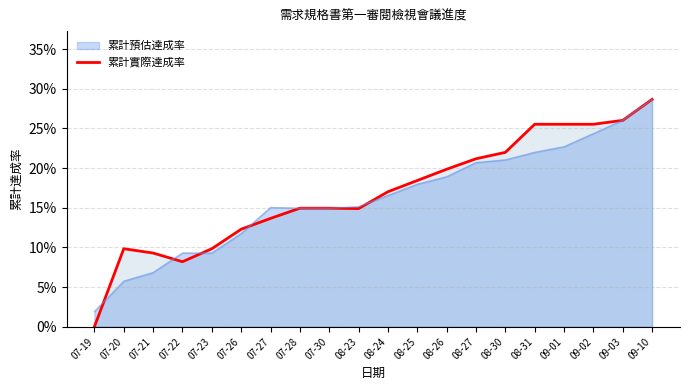

Between 07-30 and 08-30, which is larger?

08-30